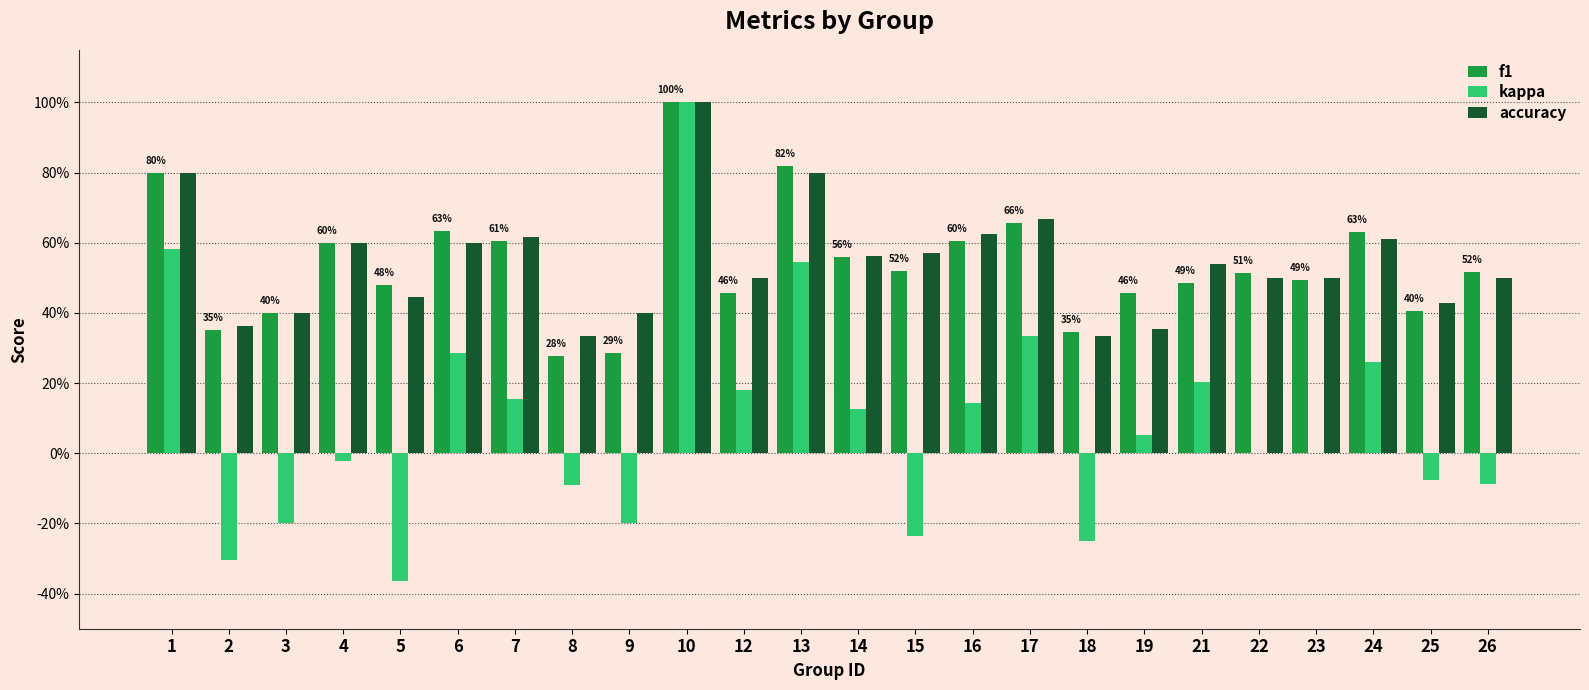

Are the bars grouped side by side (vs. stacked)?

Yes